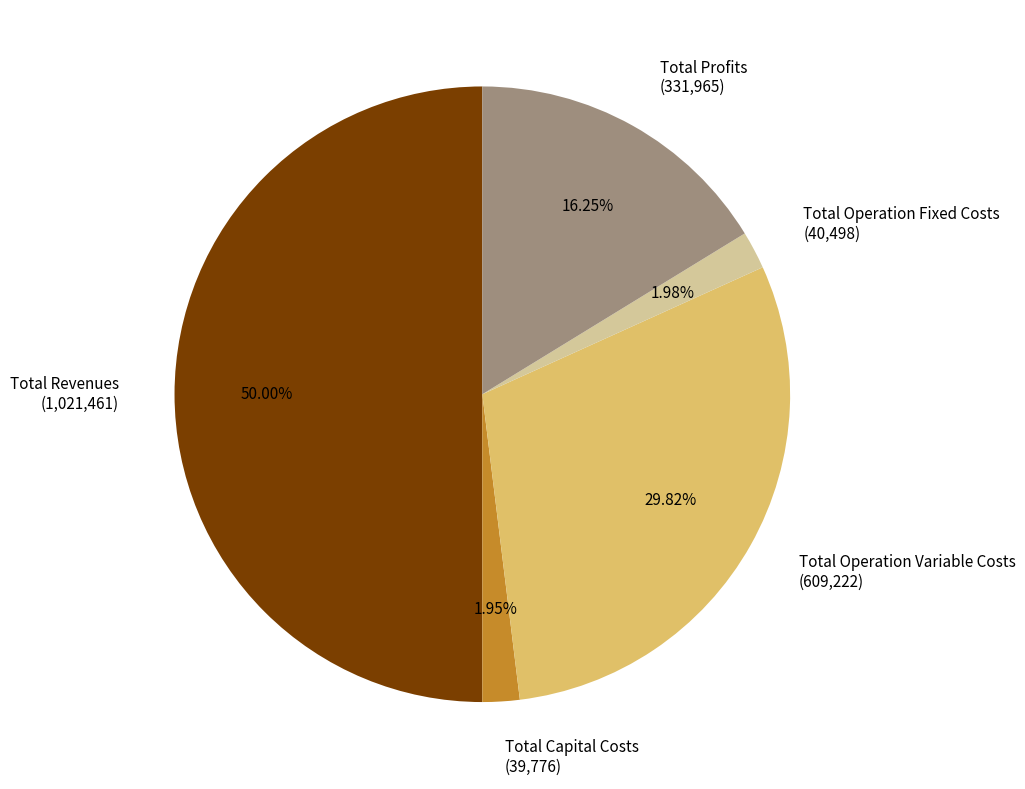

What percentage do Total Operation Fixed Costs and Total Capital Costs together represent?

3.9%